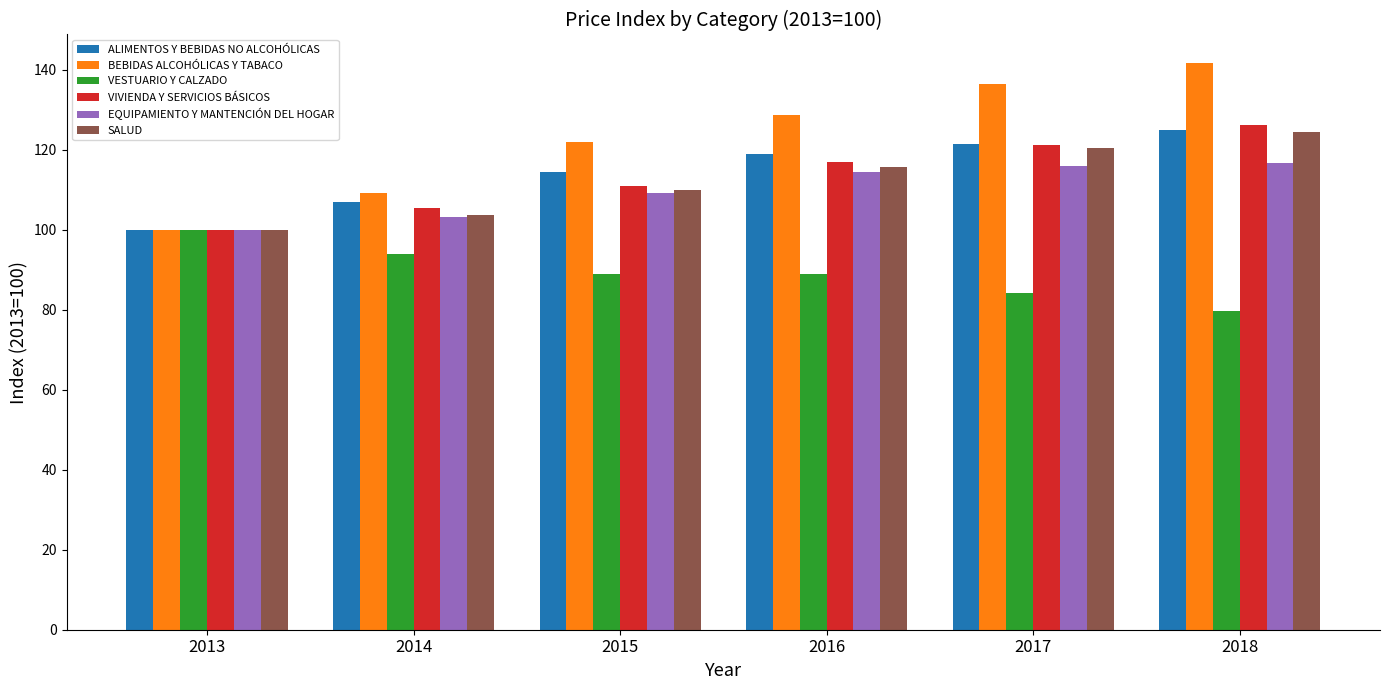

What is the lowest value of the ALIMENTOS Y BEBIDAS NO ALCOHÓLICAS series?

100.0